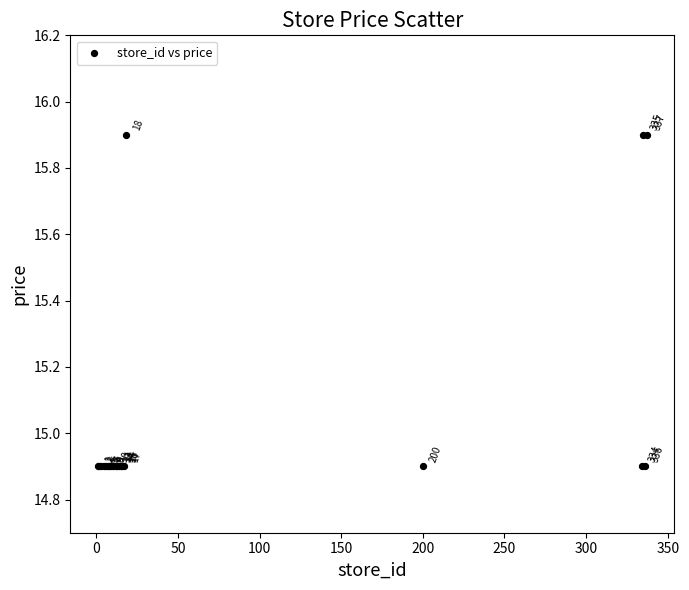

What Y value in the scatter plot is closest to 15?

14.9